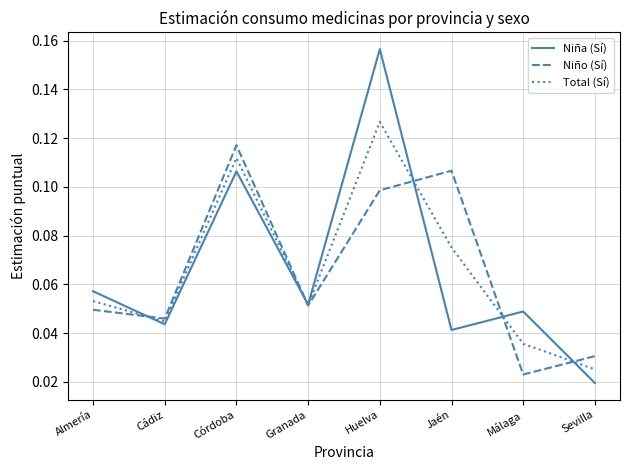

True or false: Niño (Sí) has a value of 0.2 at Jaén.

False